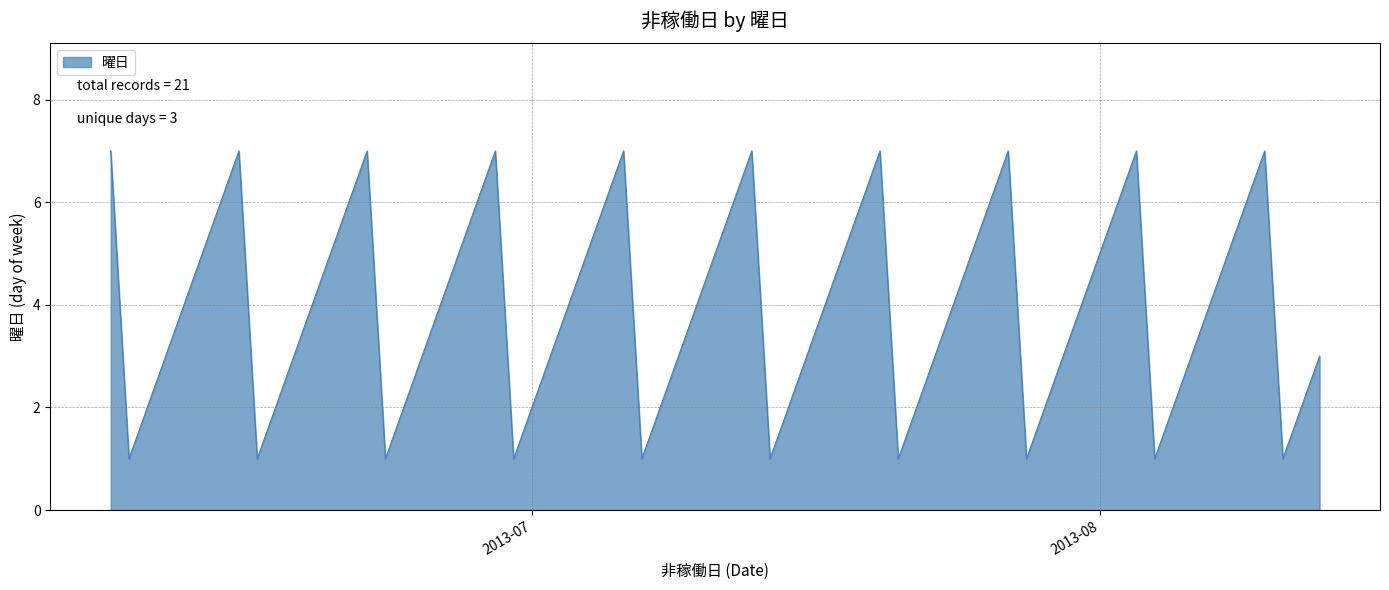

What is the maximum value shown in the chart?

7